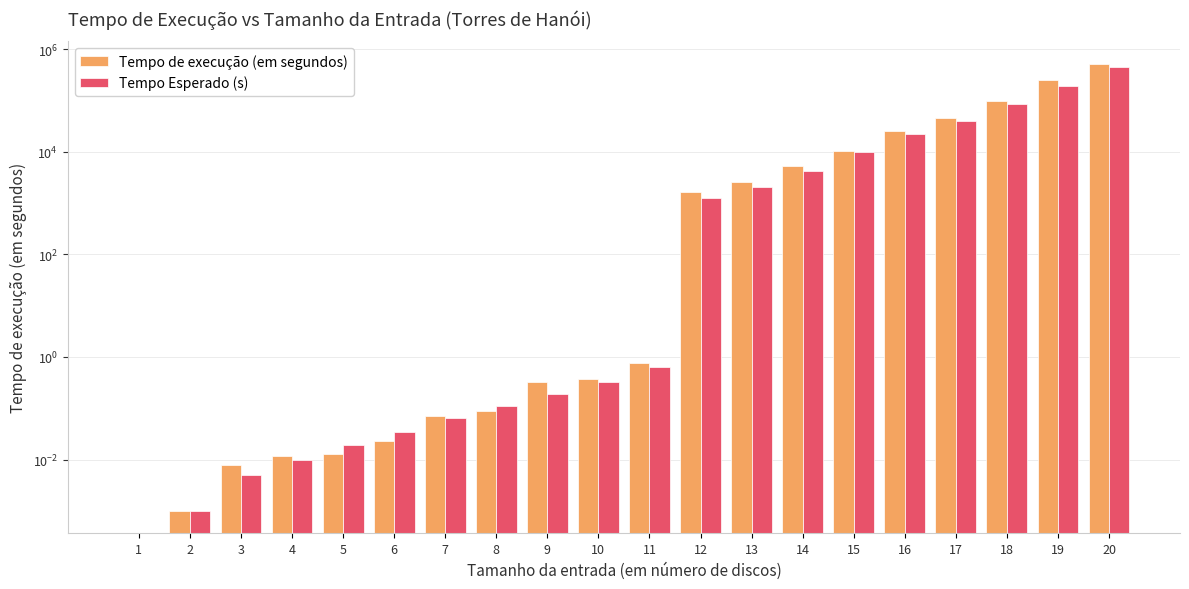

How many values in Tempo Esperado (s) are above zero?

19